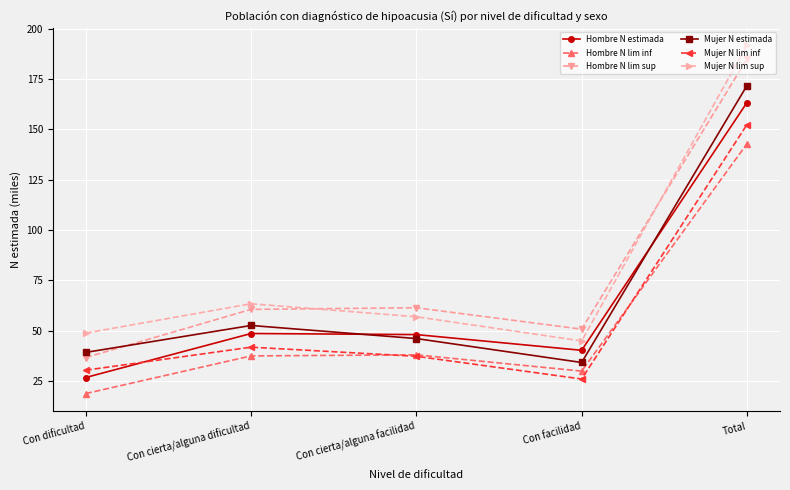

How many data points in Hombre N estimada are less than 48?

2